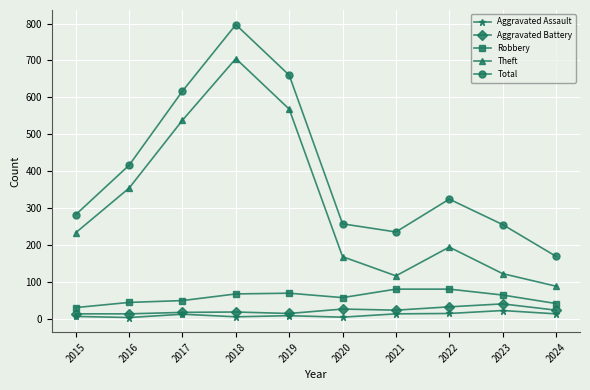

True or false: Aggravated Assault has more than 1 interior local peaks.

True